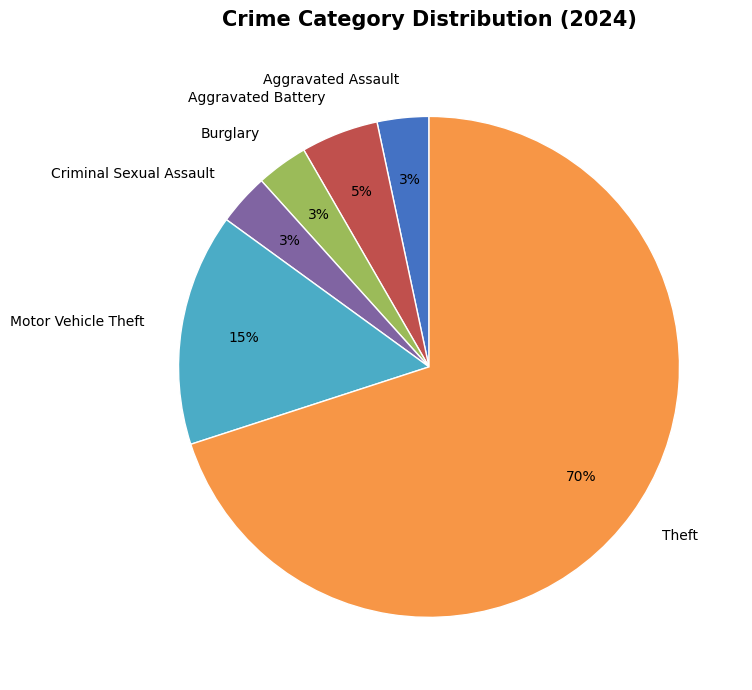

Combined, do Theft and Motor Vehicle Theft account for over 50%?

Yes